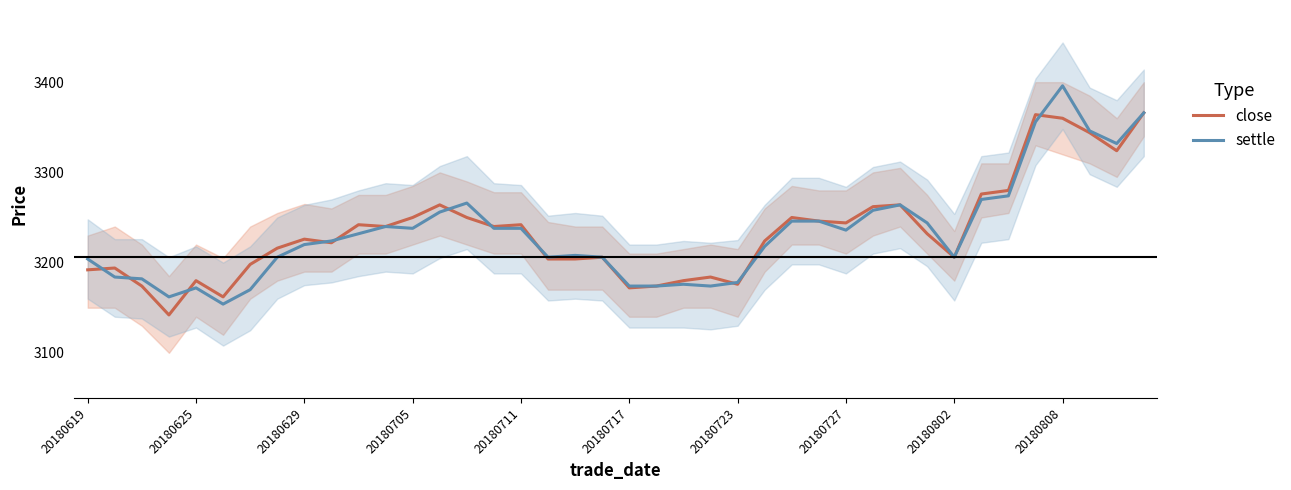

What is the value of the settle point at the 2nd from the left?

3184